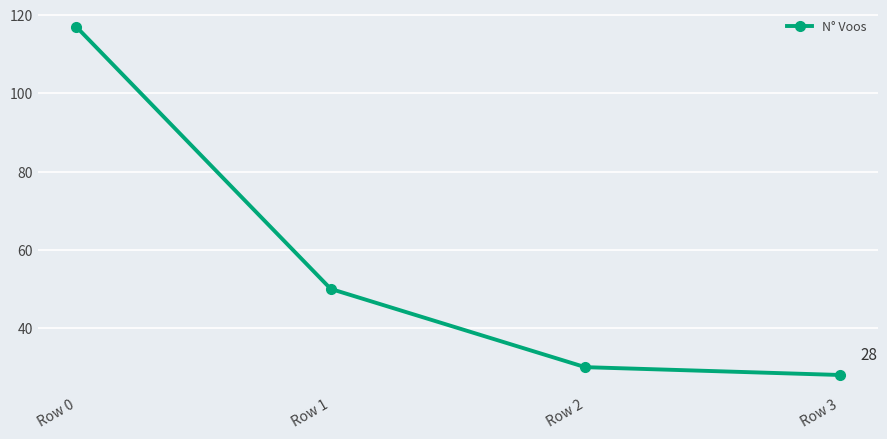

Read the value at Row 0, to the nearest 10.

120